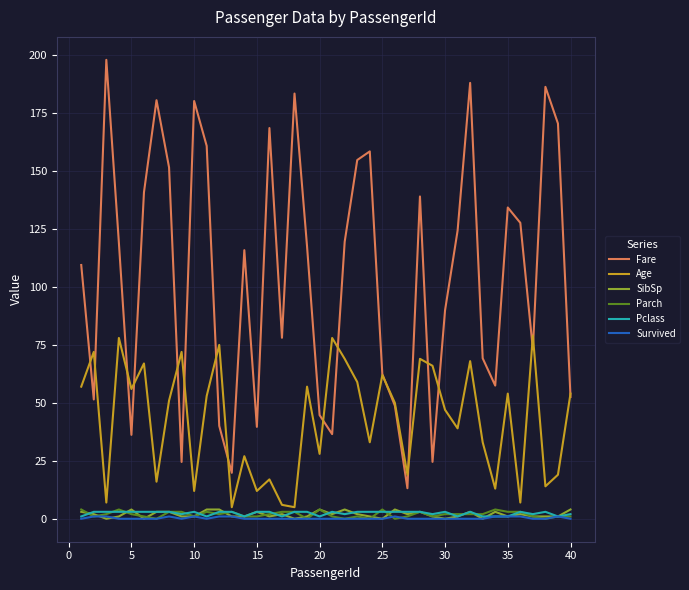

Which series has the largest total across all categories?

Fare